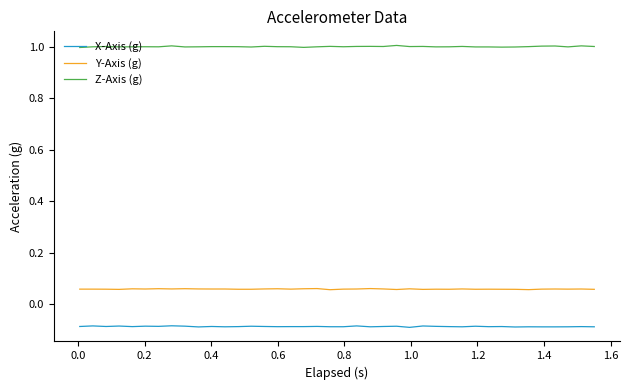

Which series has the largest total across all categories?

Z-Axis (g)